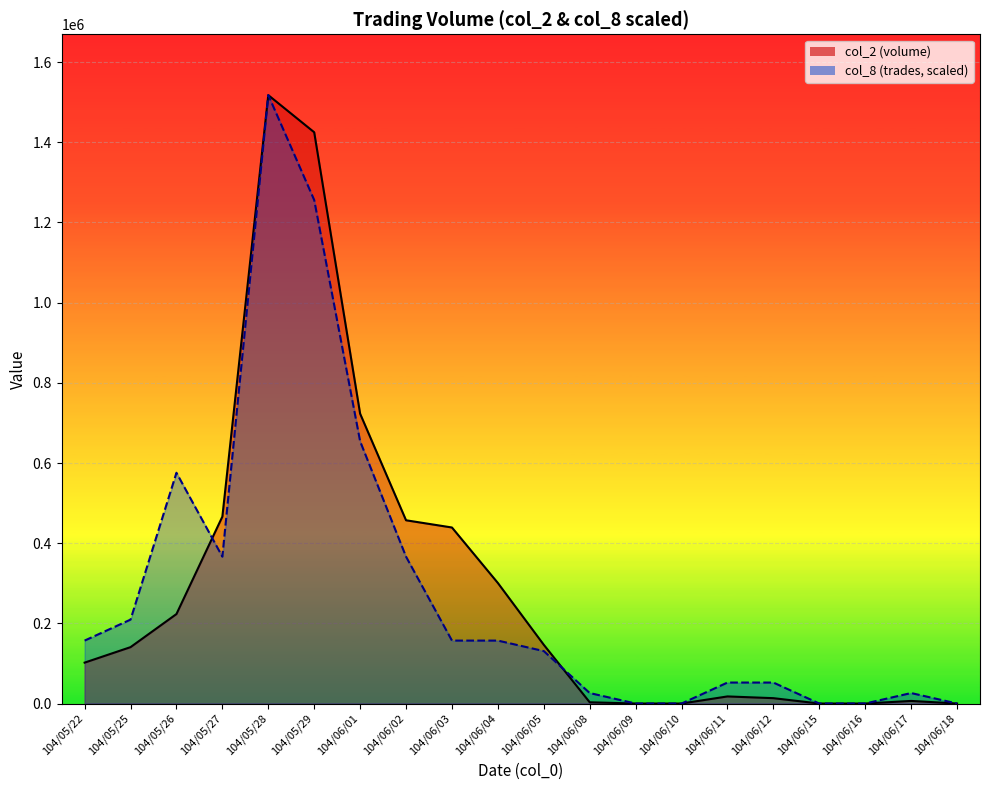

What is the total value across all series at 104/06/04?

457692.4